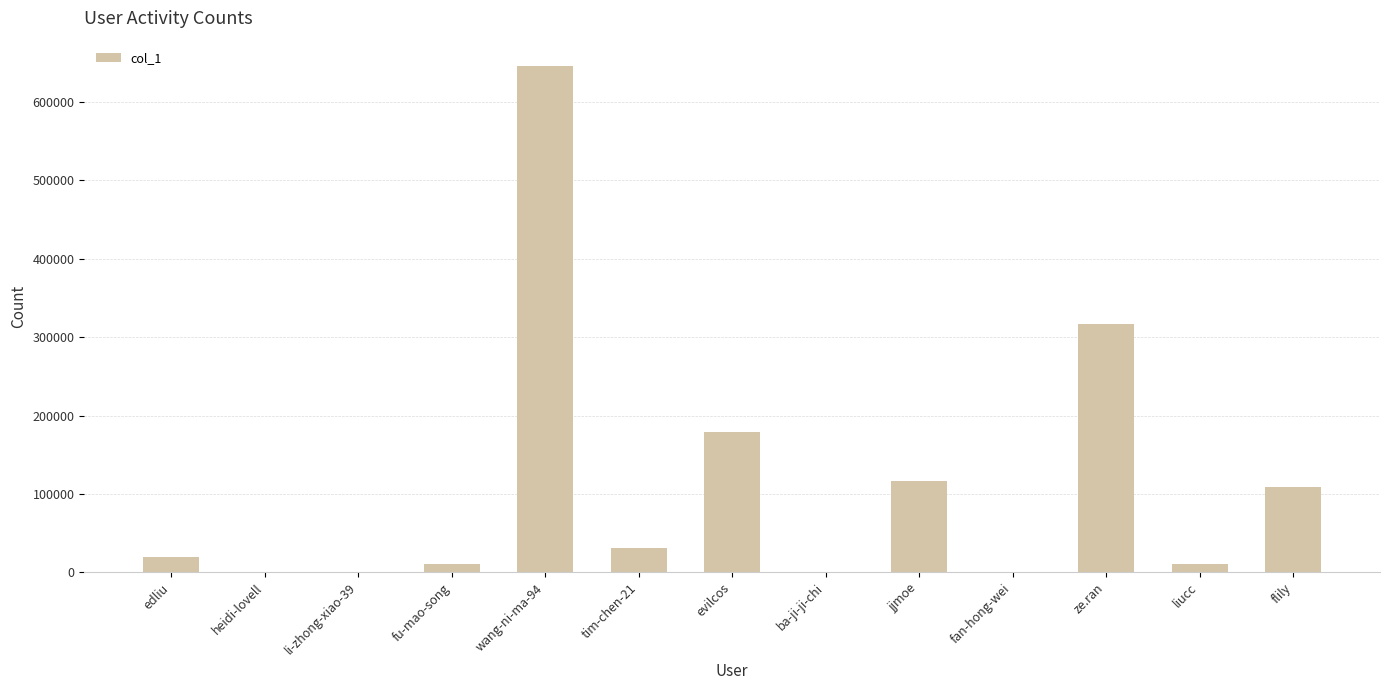

The chart shows a value of 116473 at jjmoe. True or false?

True